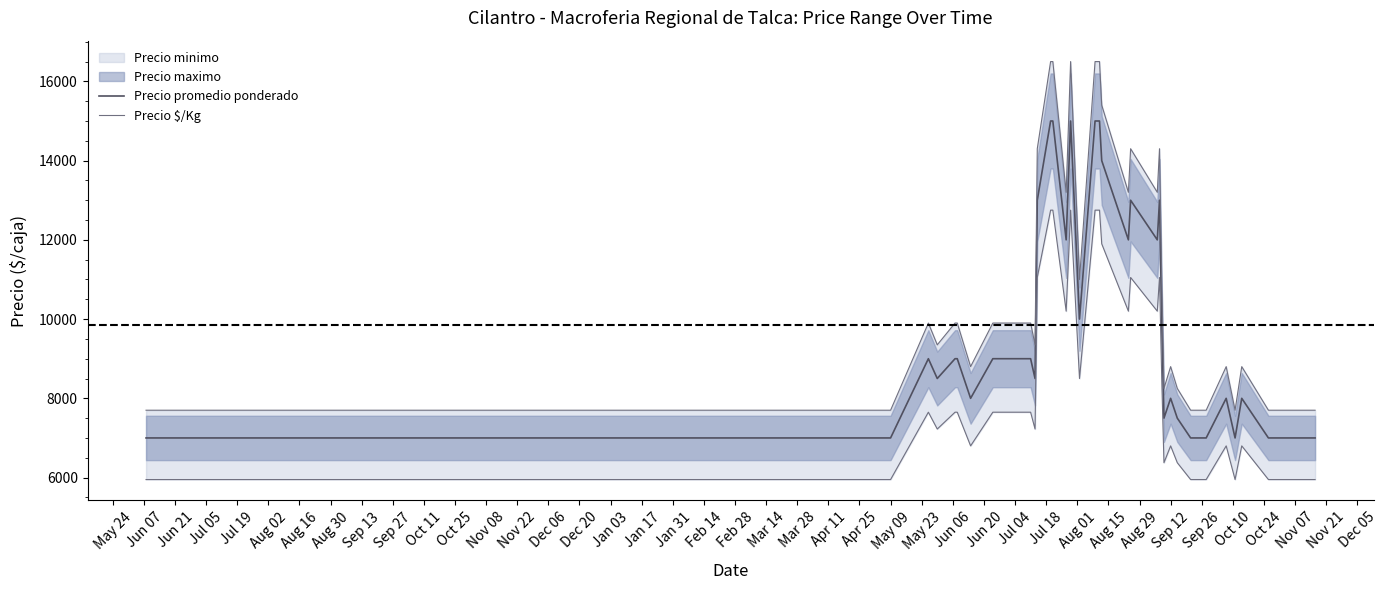

True or false: Precio $/Kg and Precio promedio ponderado intersect in this chart.

False